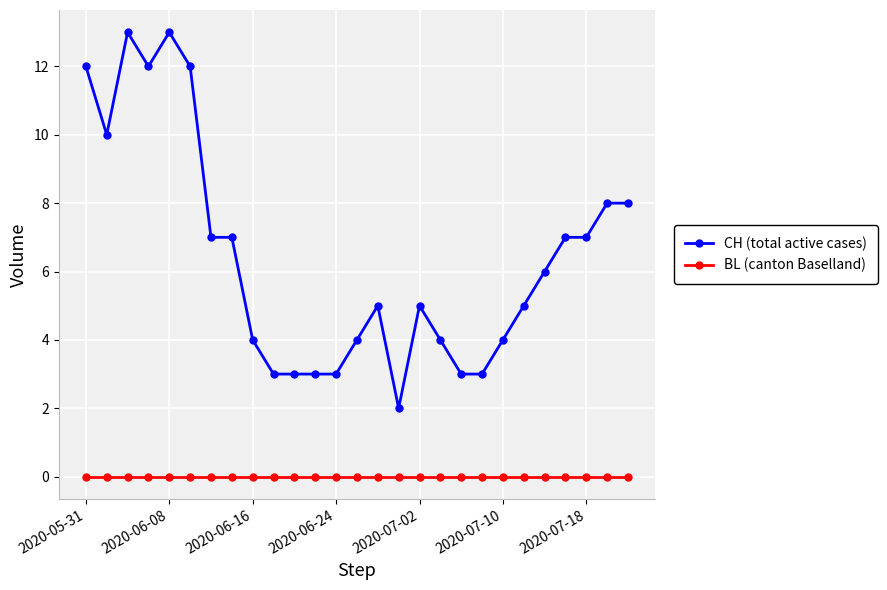

What is the sum of all CH (total active cases) values?

173